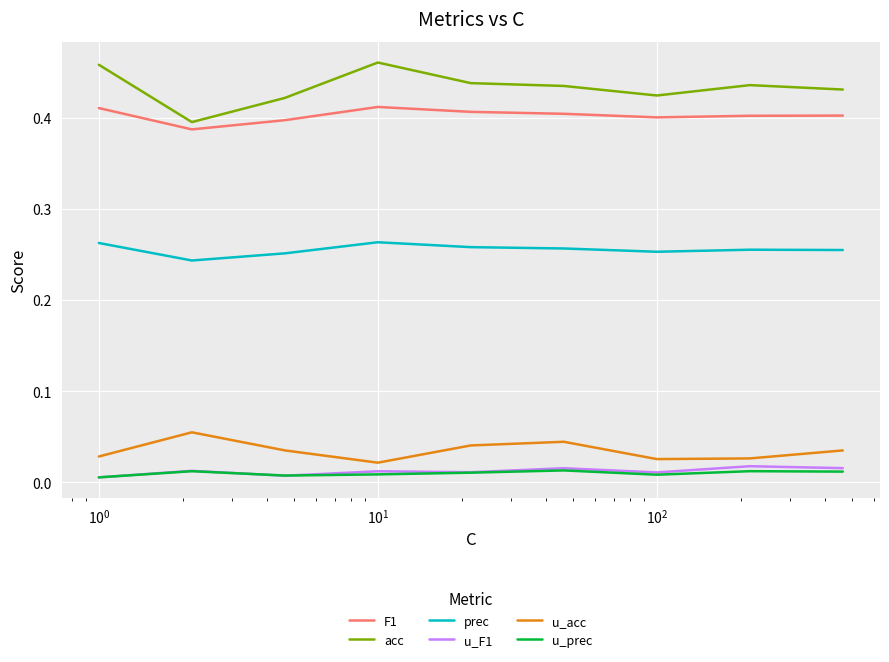

True or false: u_acc and u_F1 cross at least once.

False